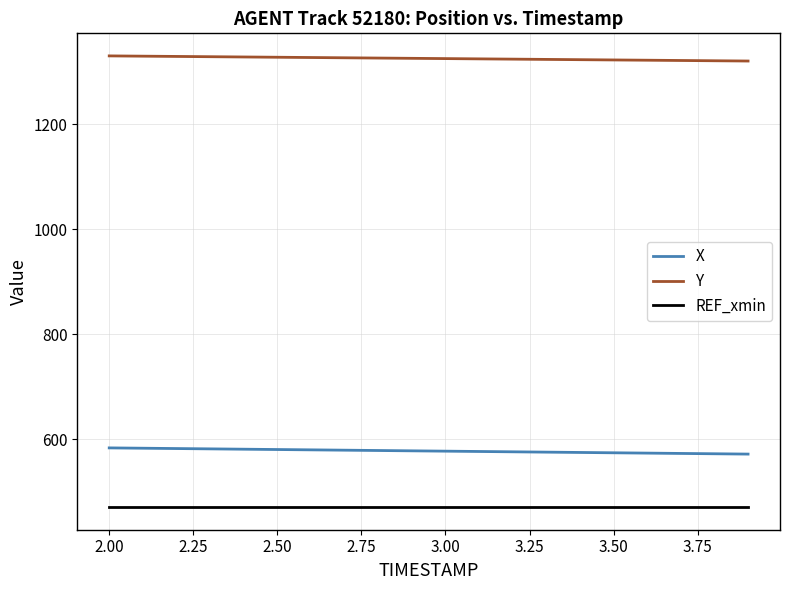

Which series has the largest total across all categories?

Y